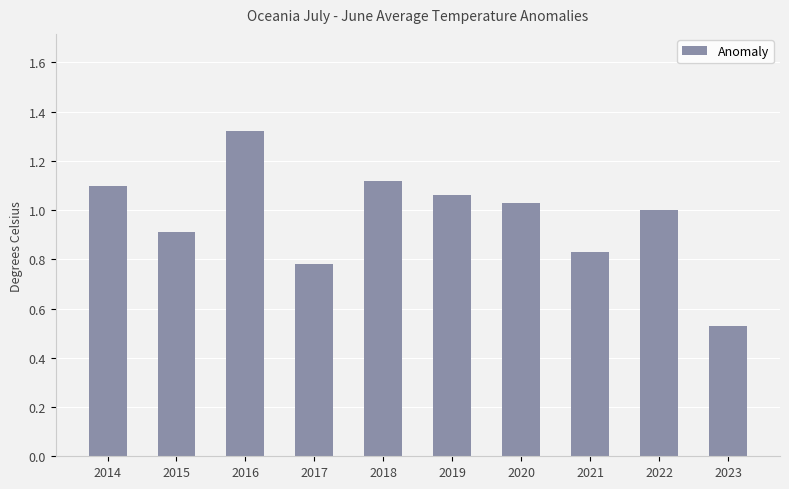

Which category has the highest value across all series?

2016